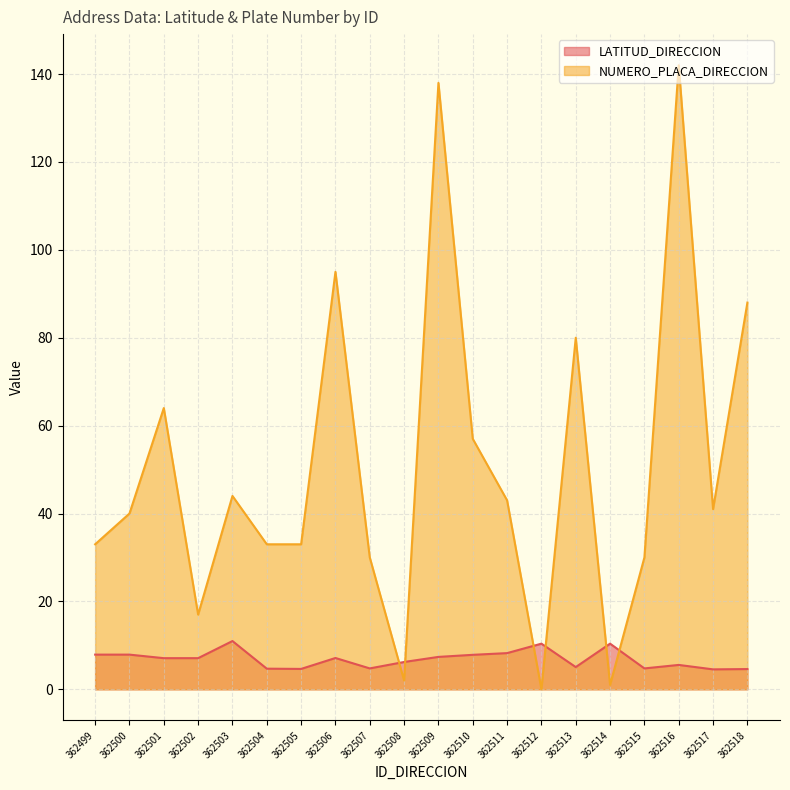

Reading left to right, extract all data points from this chart.

LATITUD_DIRECCION: 362499=7.9	362500=7.9	362501=7.1	362502=7.1	362503=11.0	362504=4.7	362505=4.6	362506=7.1	362507=4.8	362508=6.2	362509=7.4	362510=7.8	362511=8.2	362512=10.4	362513=5.1	362514=10.4	362515=4.8	362516=5.5	362517=4.5	362518=4.6
NUMERO_PLACA_DIRECCION: 362499=33.0	362500=40.0	362501=64.0	362502=17.0	362503=44.0	362504=33.0	362505=33.0	362506=95.0	362507=30.0	362508=2.0	362509=138.0	362510=57.0	362511=43.0	362512=0.0	362513=80.0	362514=1.0	362515=30.0	362516=142.0	362517=41.0	362518=88.0